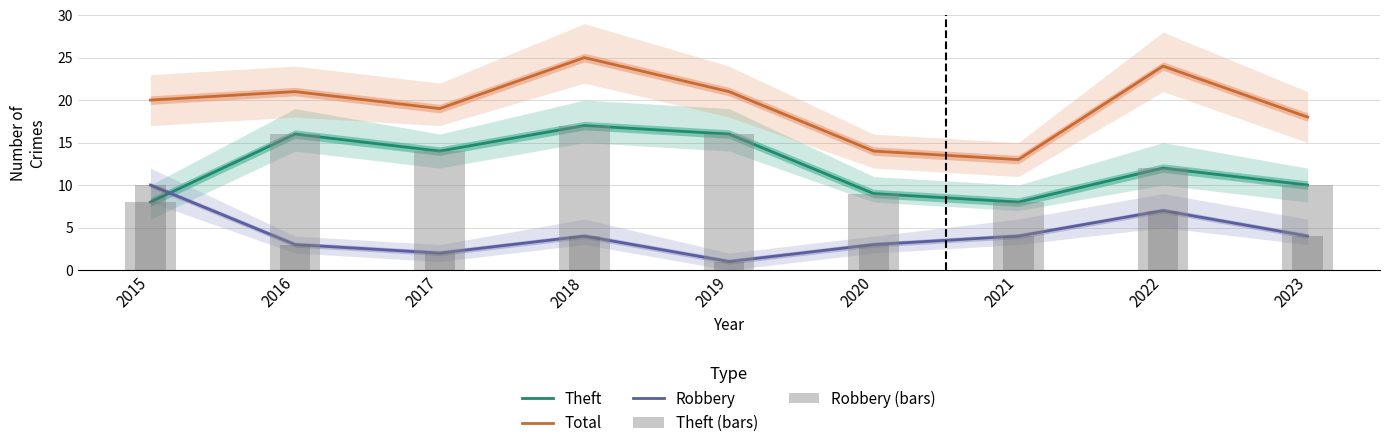

Count the Robbery values in the range 3 to 4.

5